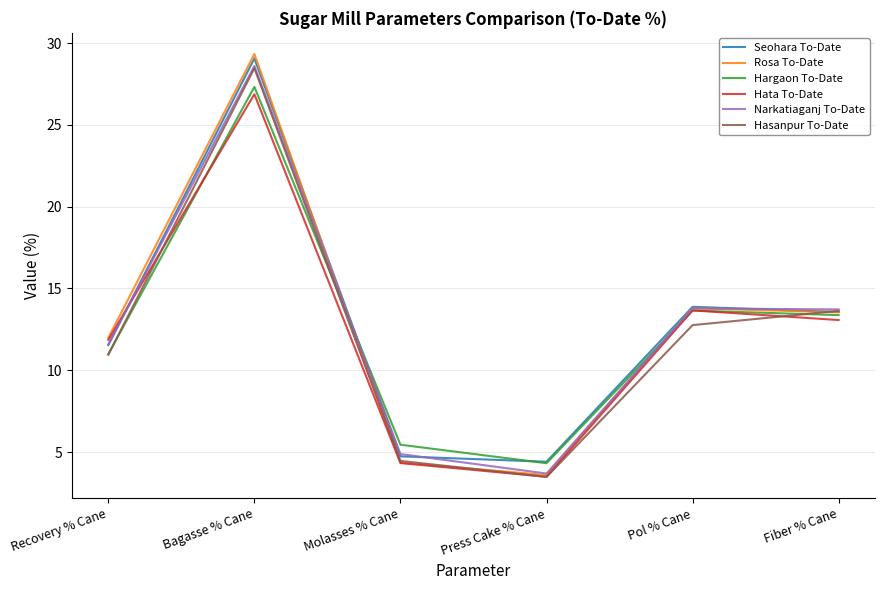

Which series has the largest range (max minus min)?

Rosa To-Date